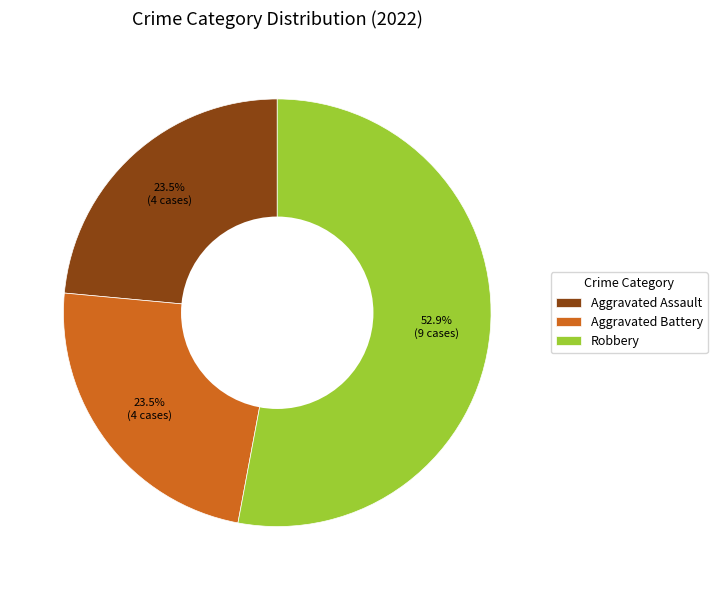

Does Robbery account for over 50% of the chart?

Yes